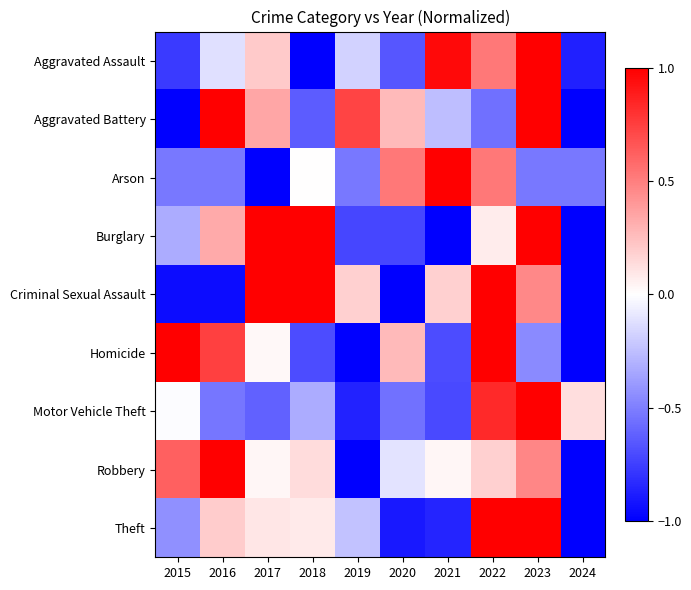

Rank the series at 2020 from lowest to highest value.

Criminal Sexual Assault, Theft, Burglary, Aggravated Assault, Motor Vehicle Theft, Robbery, Homicide, Aggravated Battery, Arson